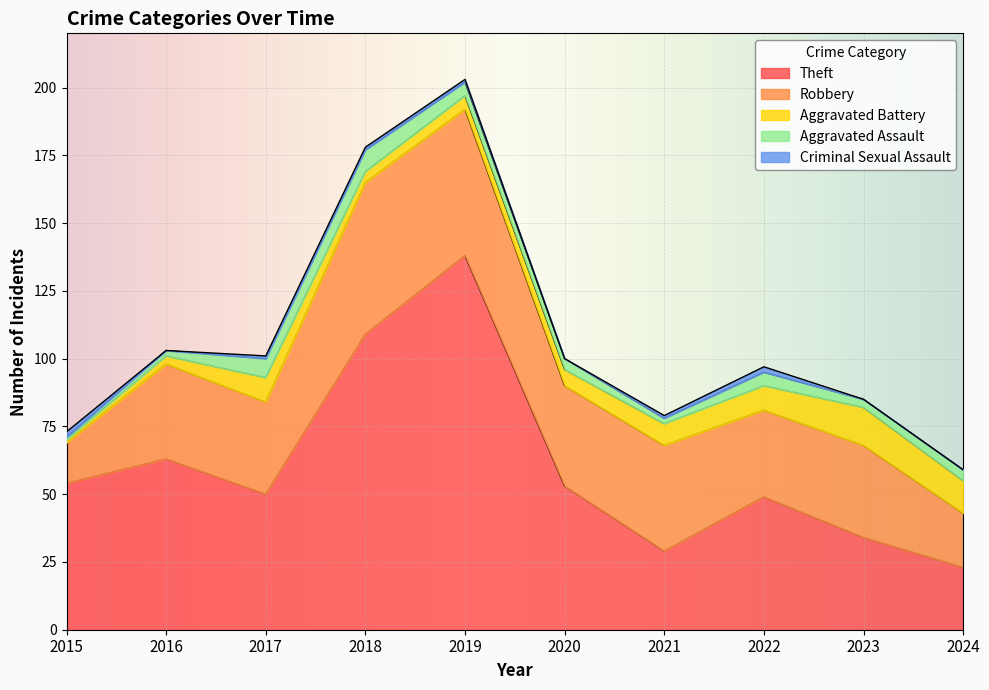

Between 2017 and 2016, which is larger?

2016